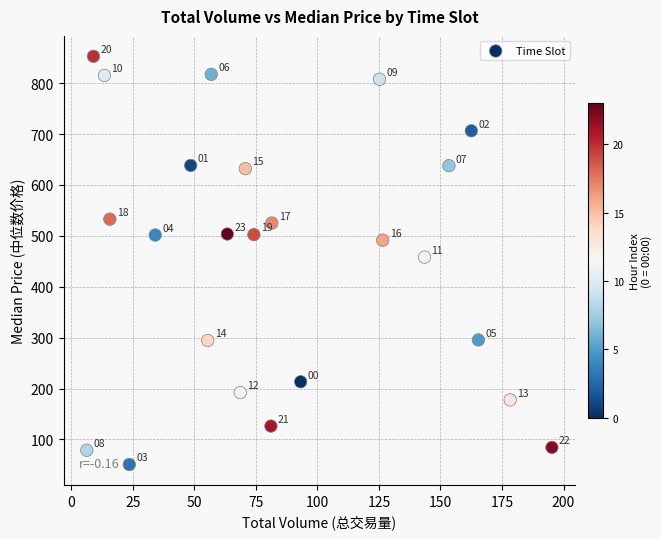

What Y value in the scatter plot is closest to 451?

458.2